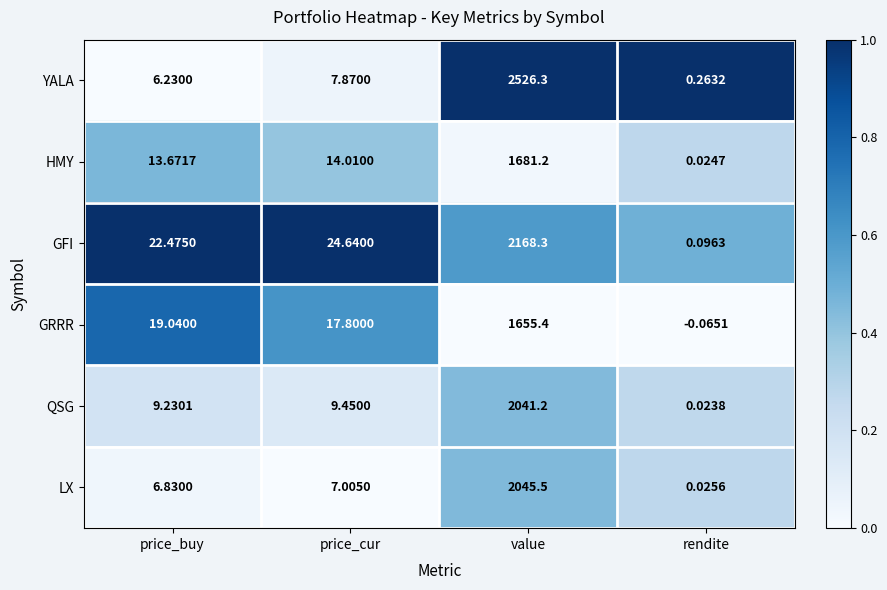

Which series changed the most between price_cur and rendite?

GFI